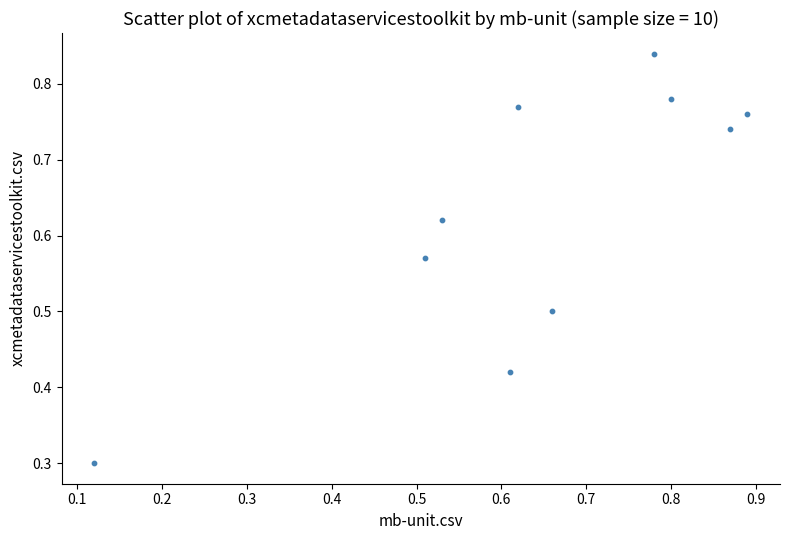

What Y value in the scatter plot is closest to 0?

0.3